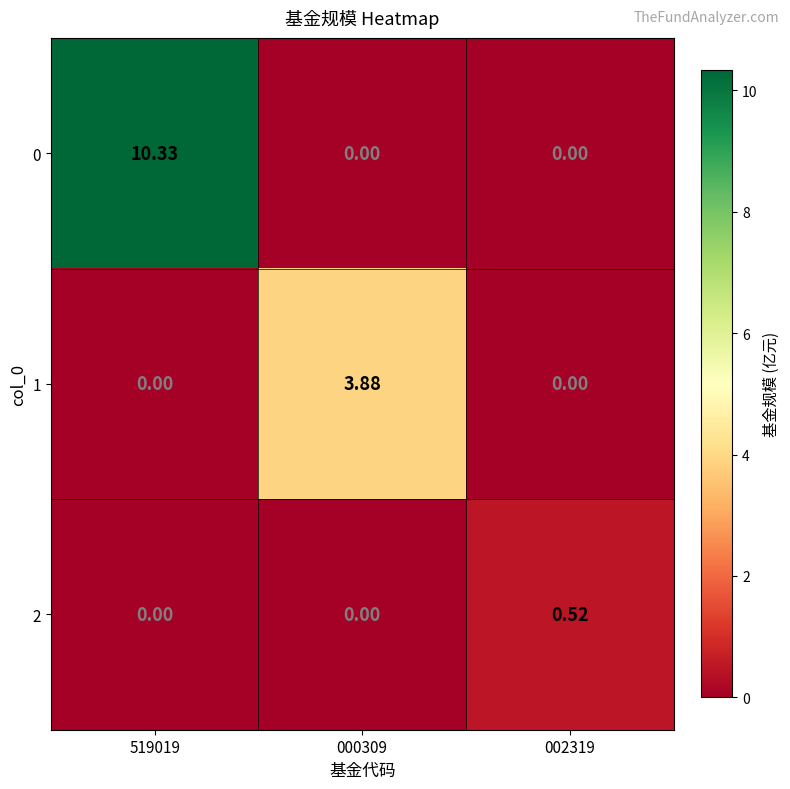

How many values in the 1 series exceed 0?

1